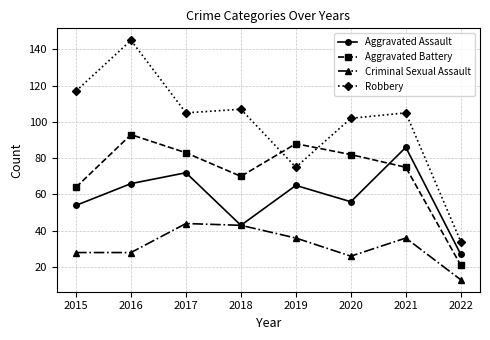

What value does the Robbery series have at 2019, to the nearest 10?

80